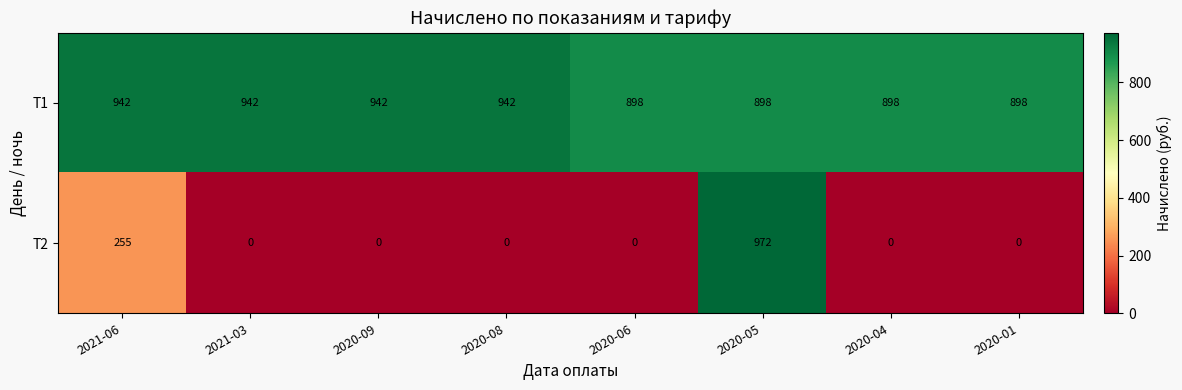

Count the Т1 values in the range 898 to 942.

8